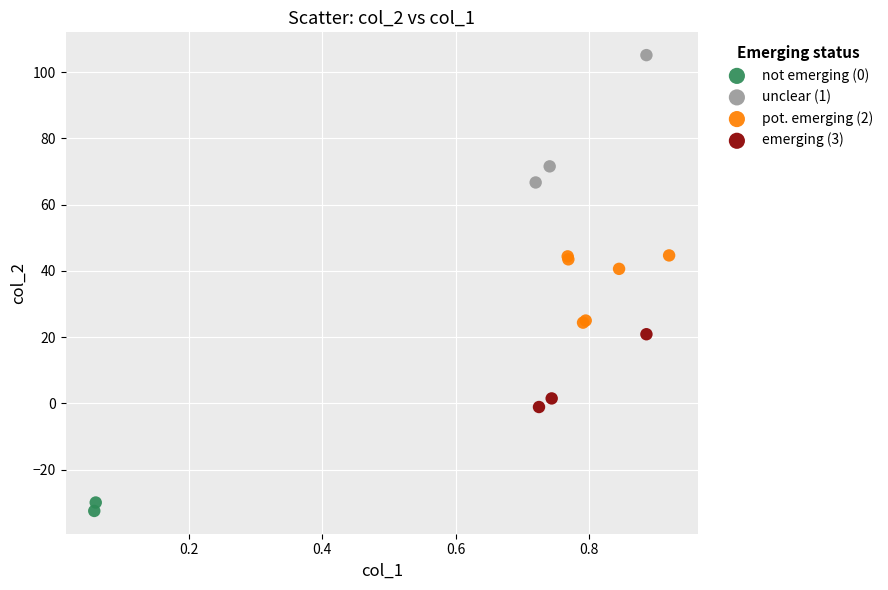

What are all the series names shown in the legend?

not emerging (0), unclear (1), pot. emerging (2), emerging (3)